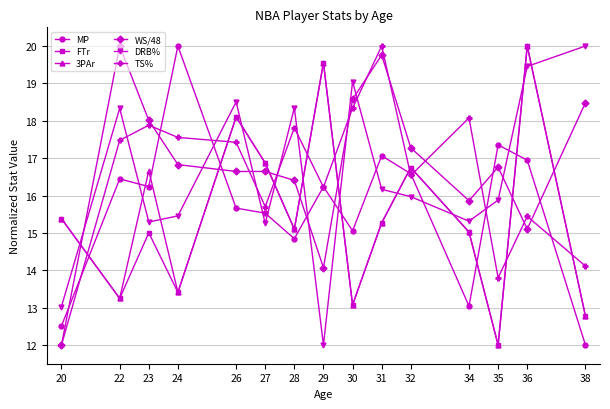

The value of TS% at 38 is 14.1. True or false?

True